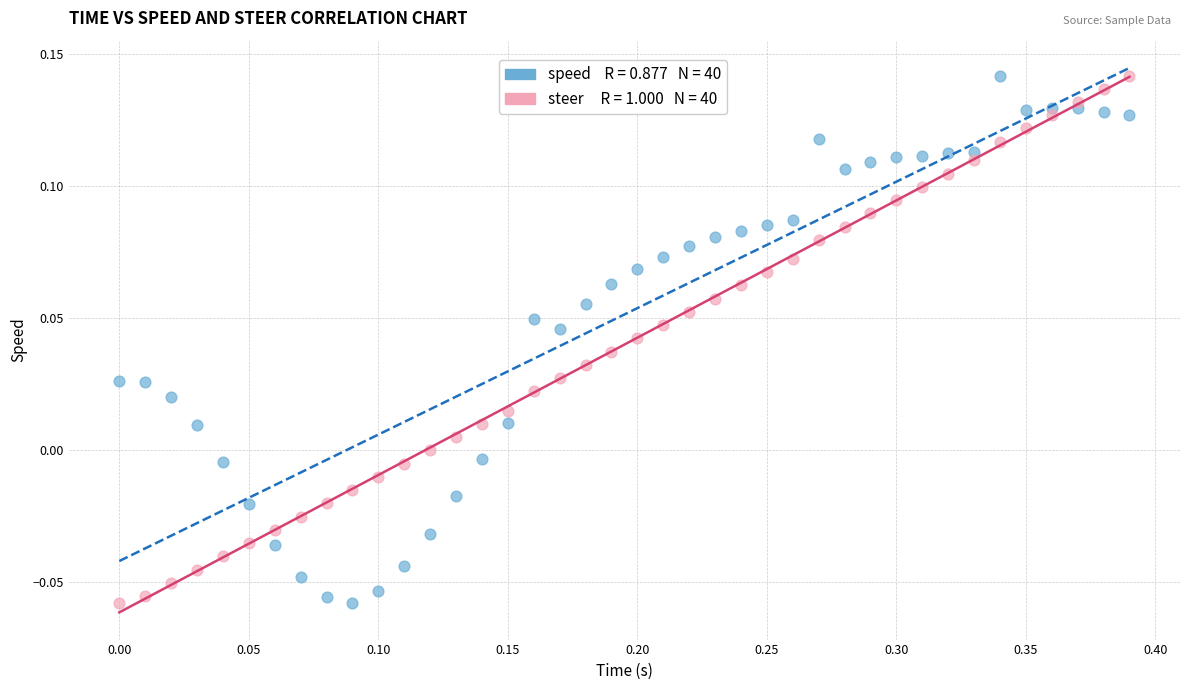

Across all data points, what is the range of X values (max minus min)?

0.4